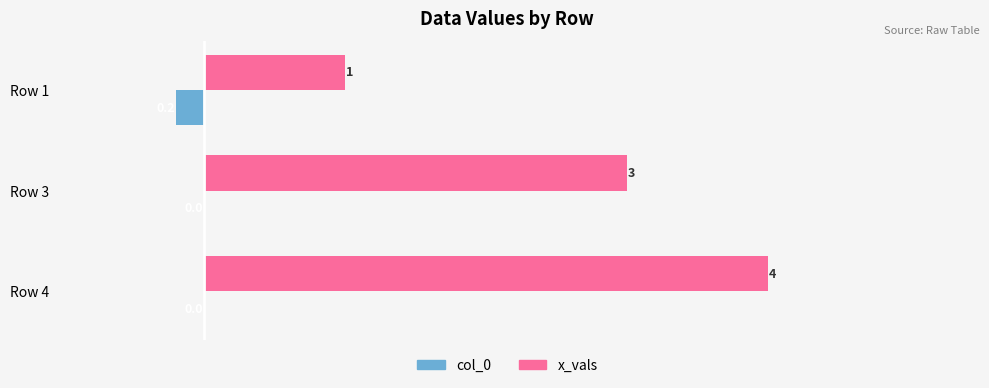

At which category is the sum across all series the highest?

Row 4